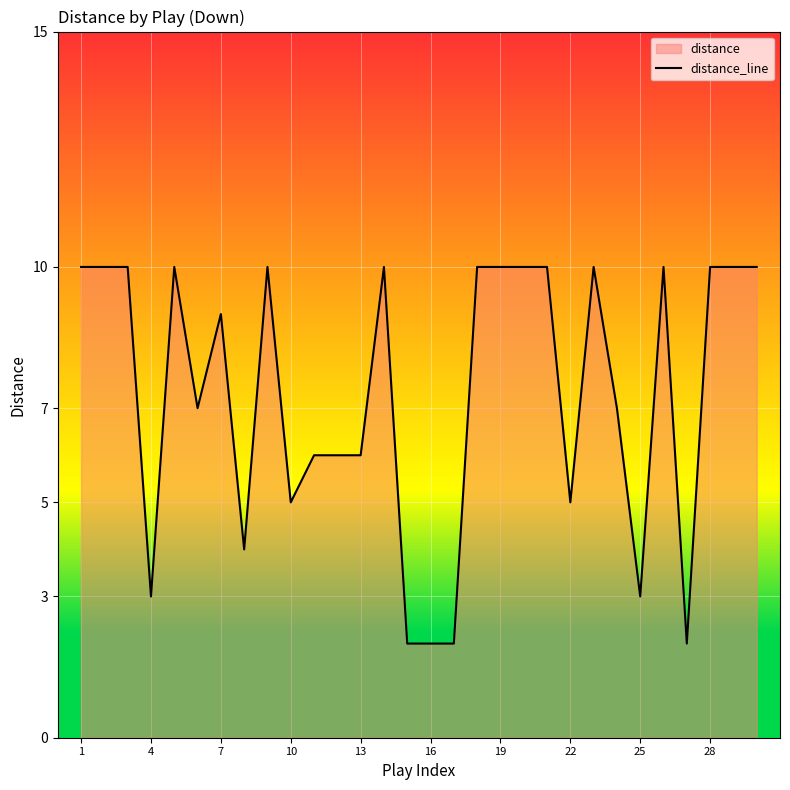

What is the maximum value shown in the chart?

10